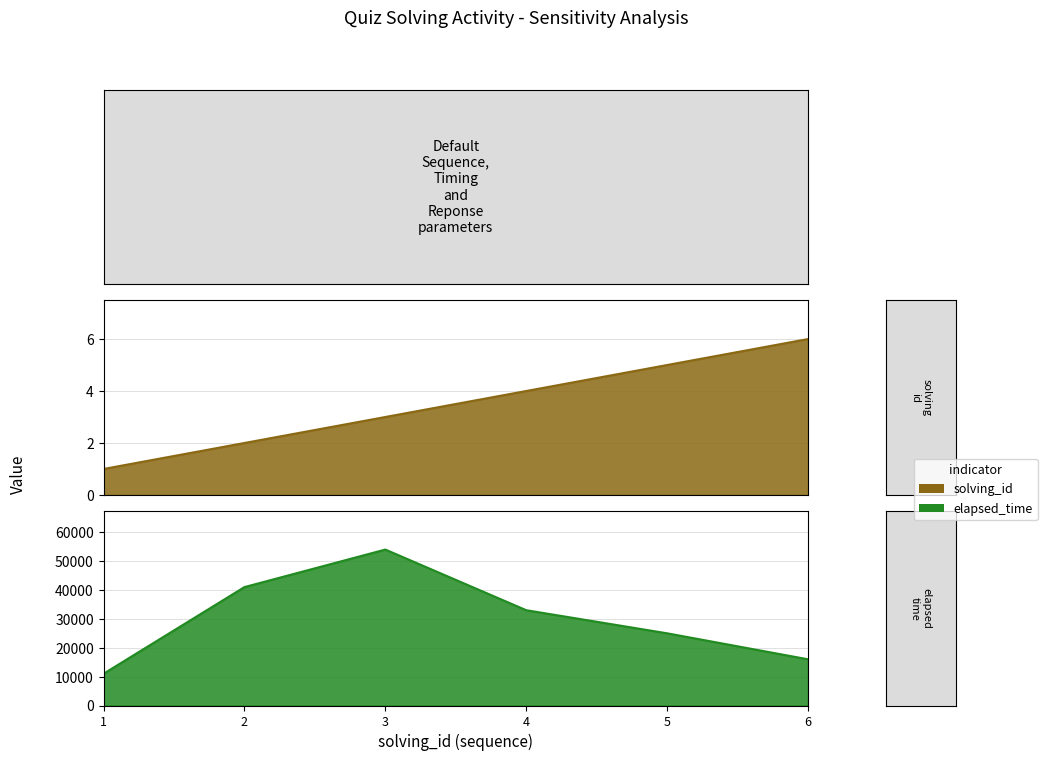

What is the difference between the highest and lowest values at 2?

40998